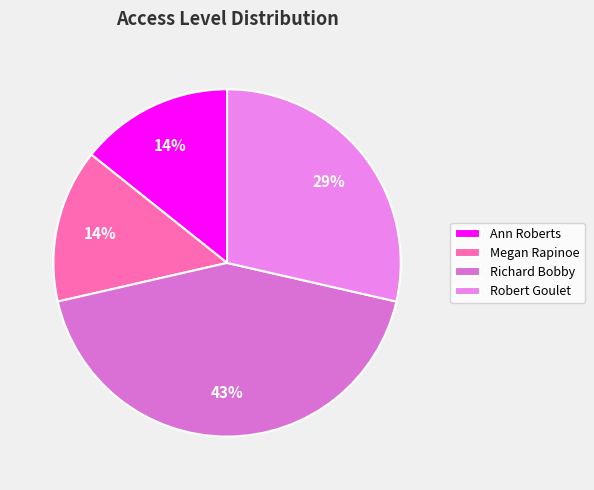

To the nearest percent, what portion does Ann Roberts represent?

14%